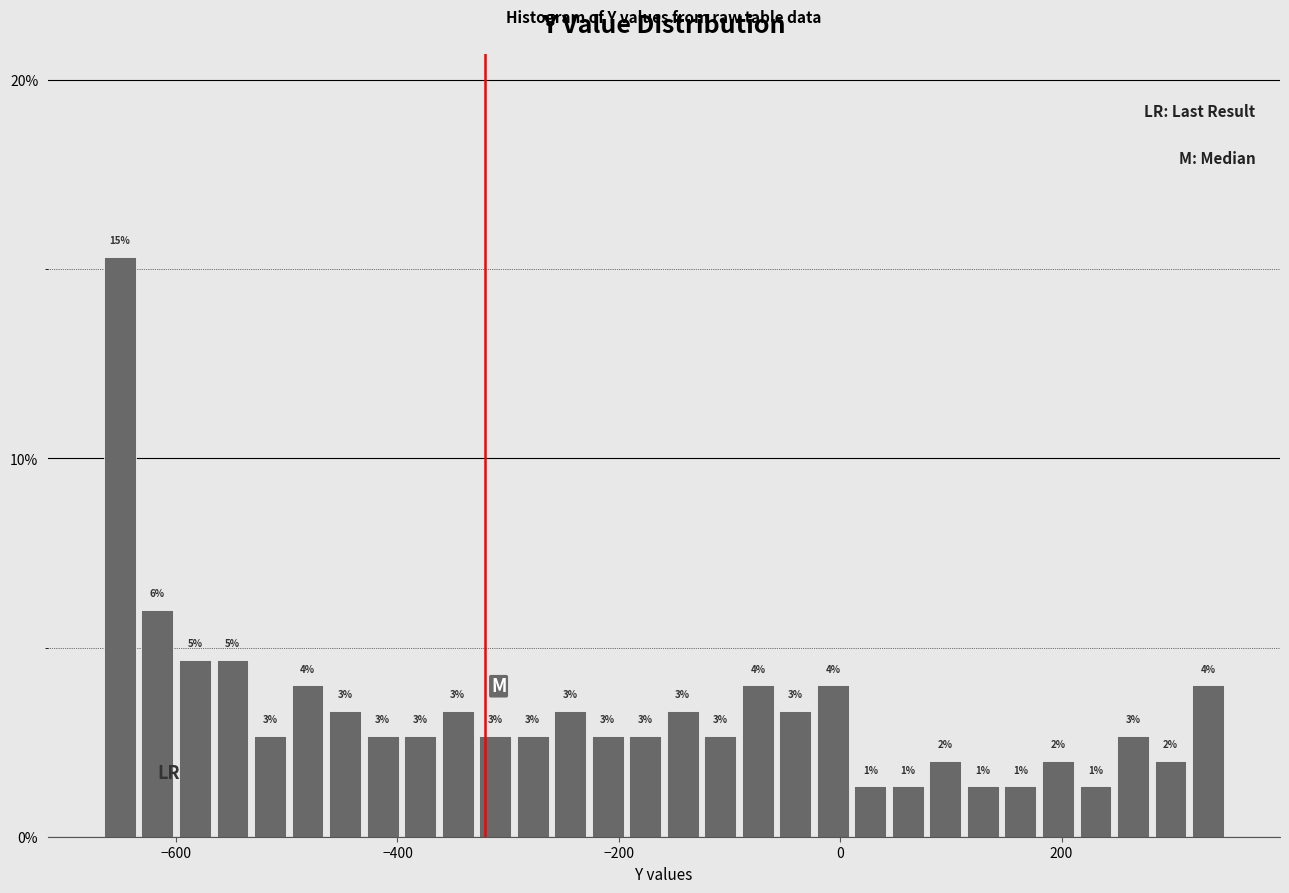

Read against the x-axis, roughly where is the centre of the tallest bar?

-660